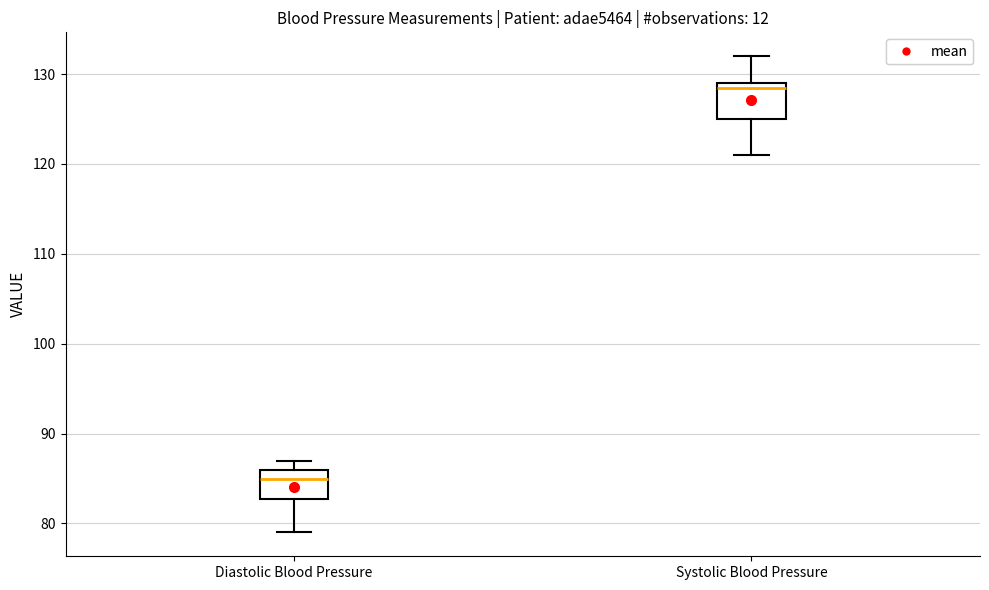

Reading left to right, transcribe this box plot: for each box, give where its median line is, the range the box spans, and where its two whiskers end, as read against the y-axis. The values are not printed on the chart, so give them approximately, as read against the axis.

Diastolic Blood Pressure: median 85, box 83 to 86, whiskers 79 to 87
Systolic Blood Pressure: median 129 (just below the box's upper edge), box 125 to 129, whiskers 121 to 132